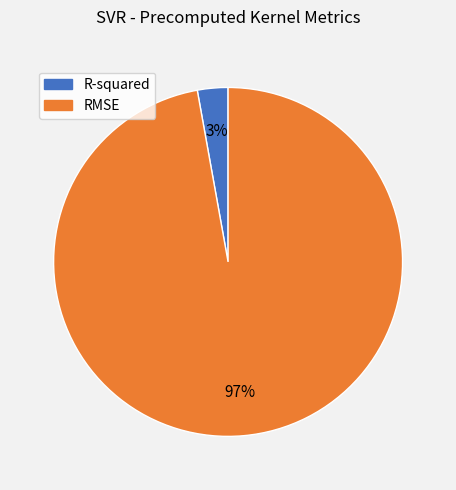

Is it true that R-squared is 3% of the pie?

True